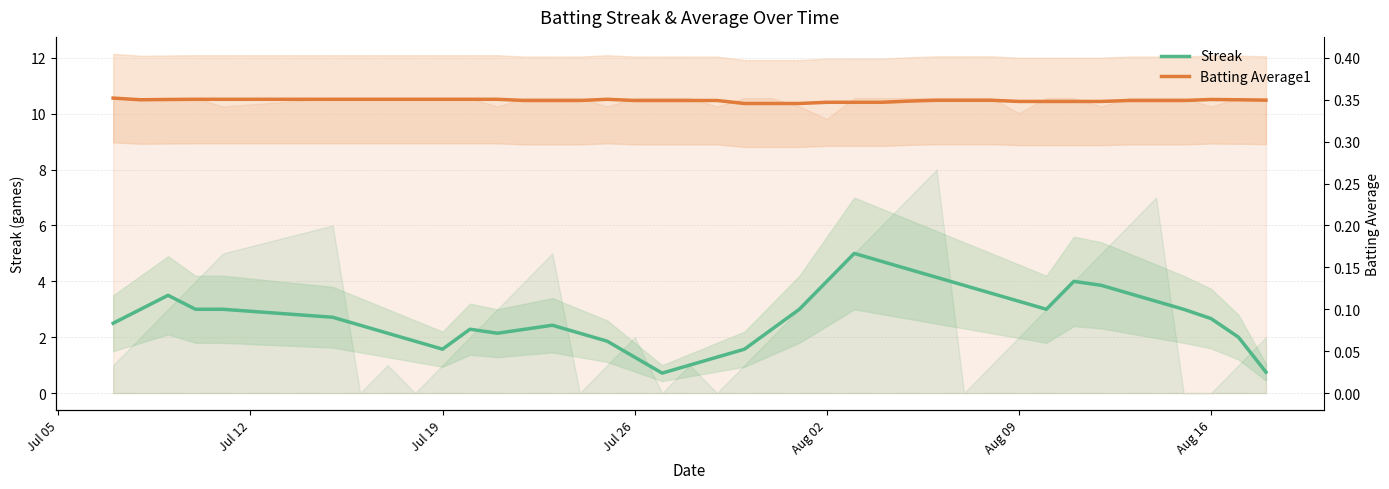

What is the average value of the Streak series?

2.7